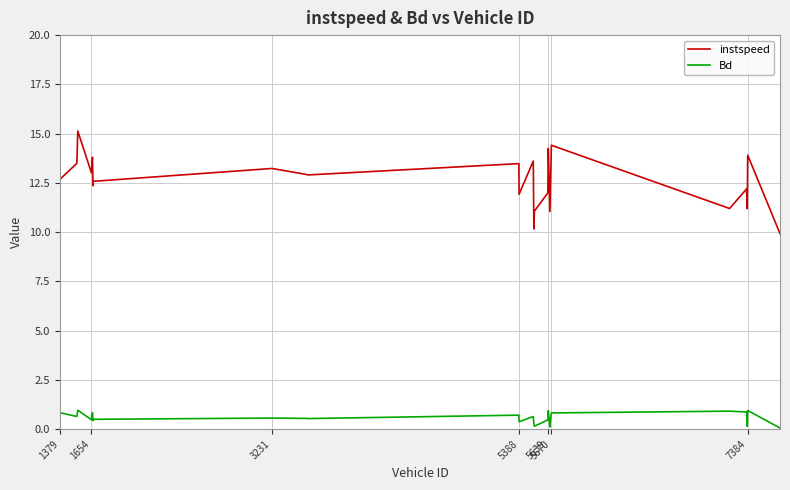

List the series in order of their overall mean, lowest first.

Bd, instspeed